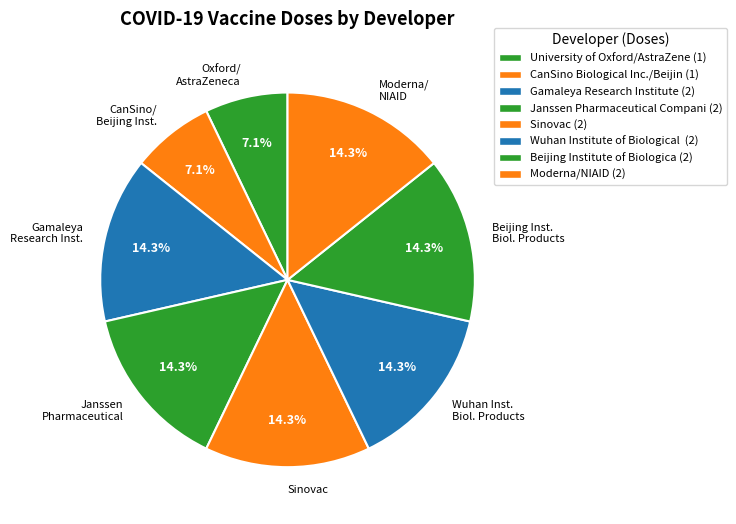

Does any single category account for the majority?

No